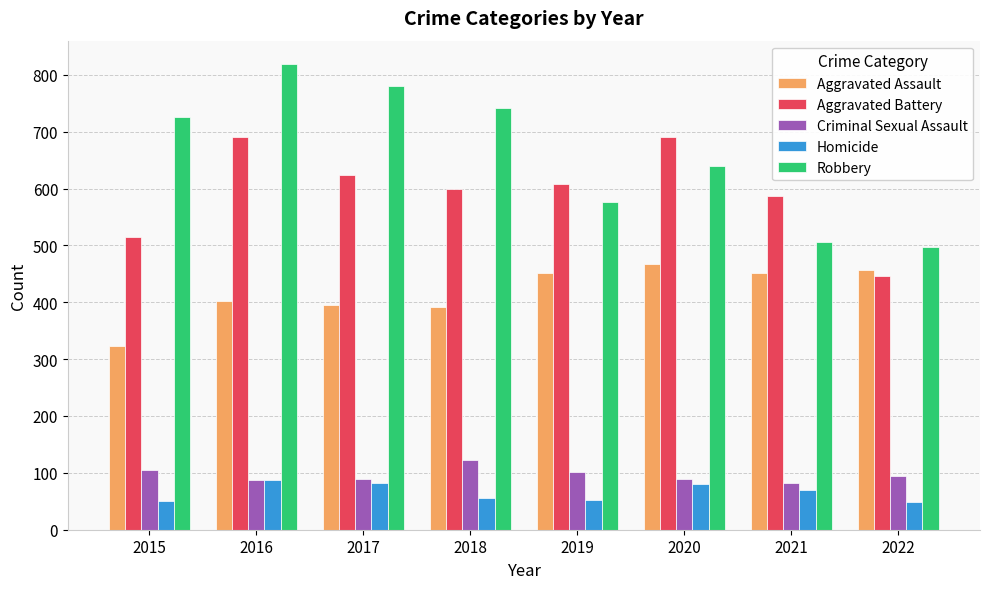

Rank the series by their maximum value, from lowest to highest.

Homicide, Criminal Sexual Assault, Aggravated Assault, Aggravated Battery, Robbery